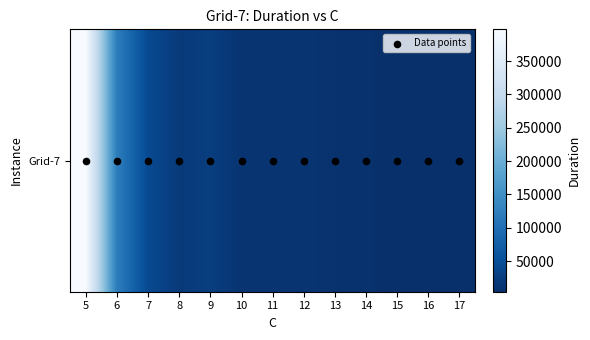

At which label is Grid-7 closest to 200769?

6